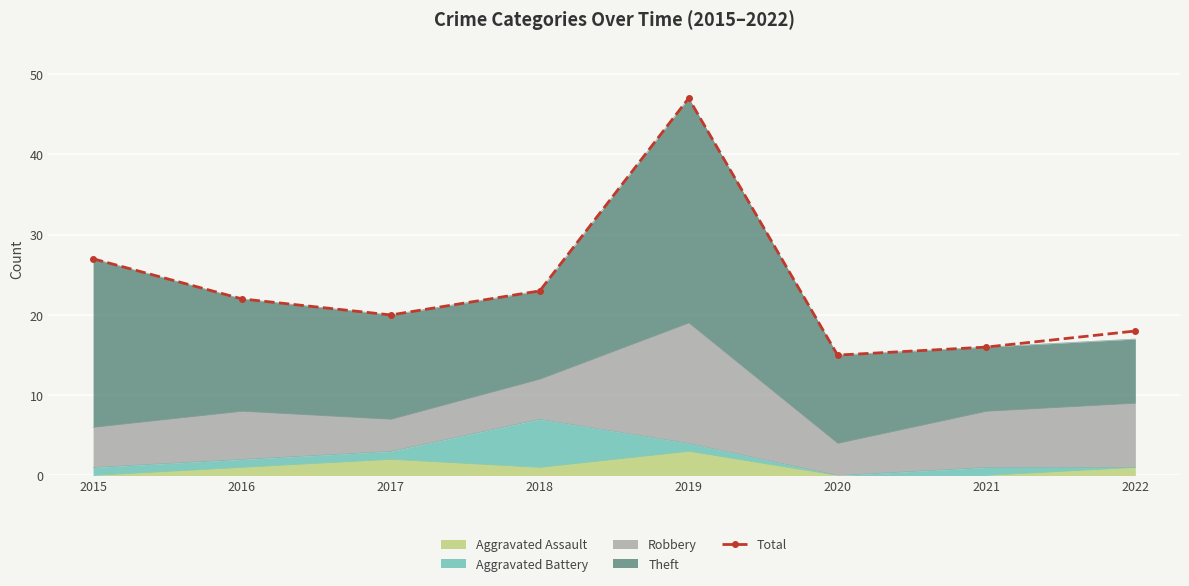

What is the value of the 1st point from the left?

27